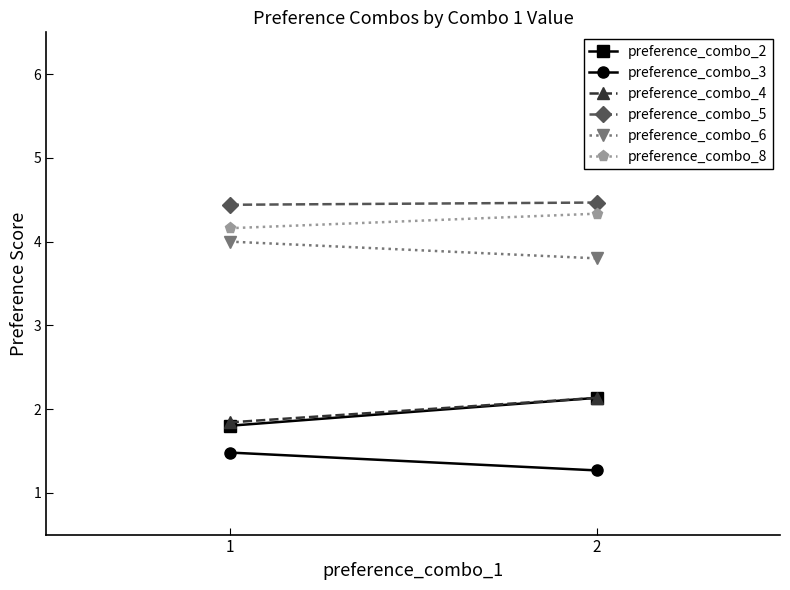

Reading left to right, list all the values displayed in this chart.

preference_combo_2: 1=1.8	2=2.1
preference_combo_3: 1=1.5	2=1.3
preference_combo_4: 1=1.8	2=2.1
preference_combo_5: 1=4.4	2=4.5
preference_combo_6: 1=4.0	2=3.8
preference_combo_8: 1=4.2	2=4.3